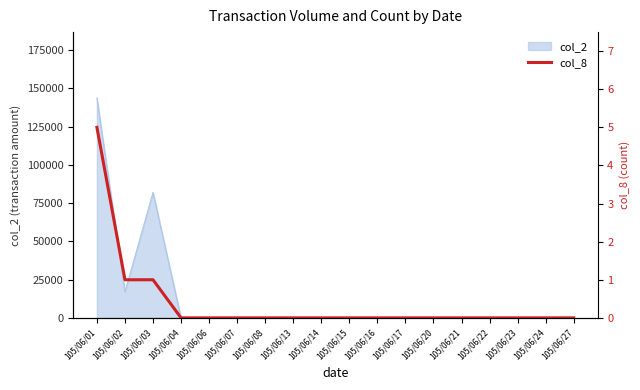

Is it true that the value at 105/06/13 is -3?

False